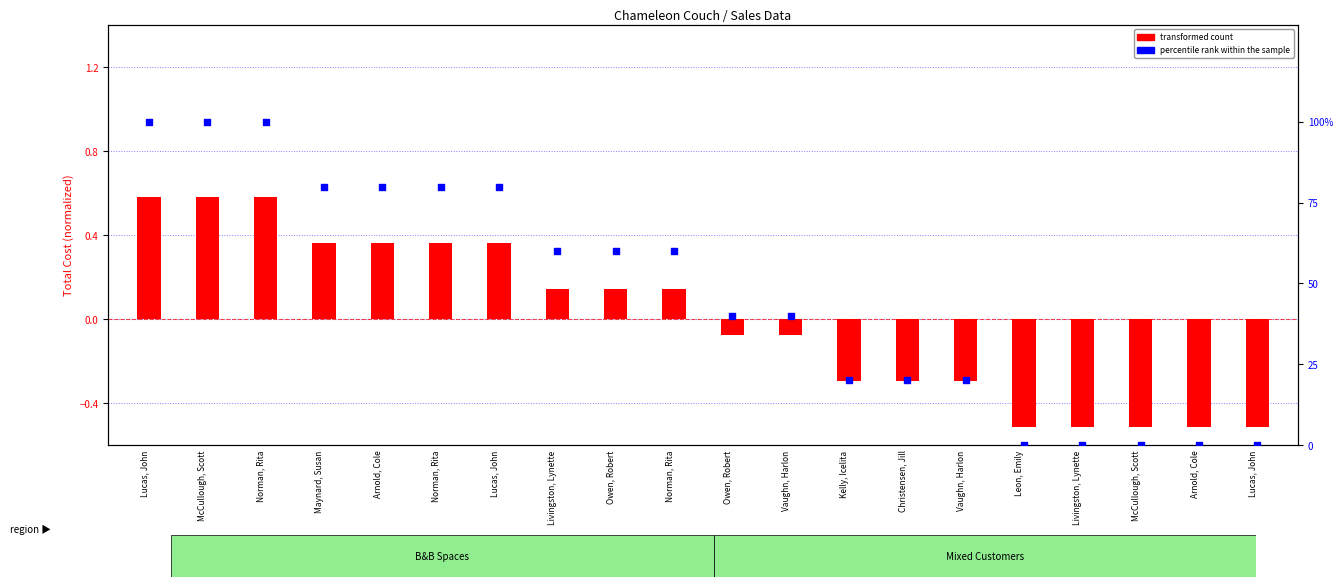

What are all the series names shown in the legend?

transformed count, percentile rank within the sample